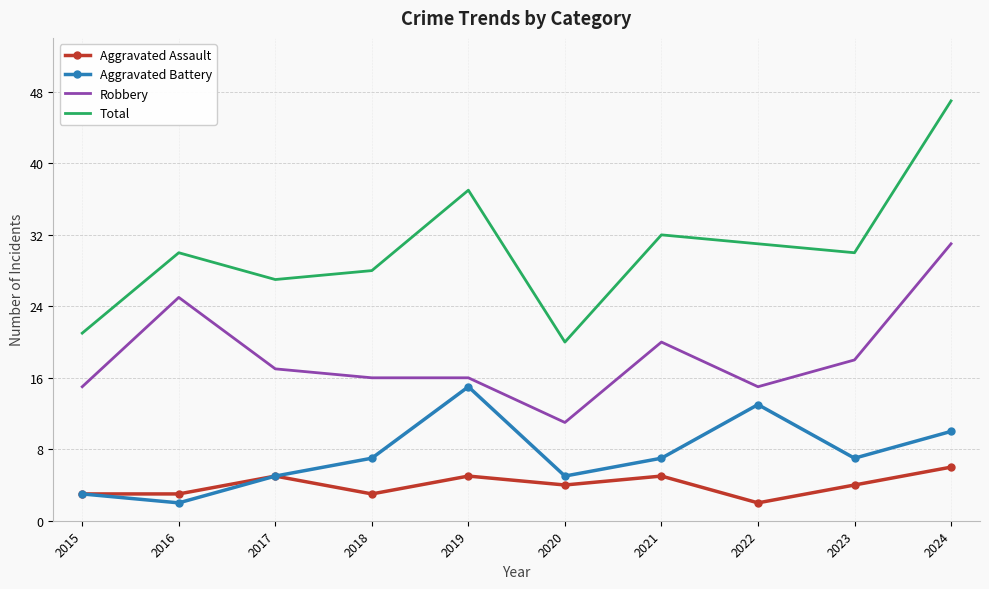

Reading left to right, extract all data points from this chart.

Aggravated Assault: 2015=3	2016=3	2017=5	2018=3	2019=5	2020=4	2021=5	2022=2	2023=4	2024=6
Aggravated Battery: 2015=3	2016=2	2017=5	2018=7	2019=15	2020=5	2021=7	2022=13	2023=7	2024=10
Robbery: 2015=15	2016=25	2017=17	2018=16	2019=16	2020=11	2021=20	2022=15	2023=18	2024=31
Total: 2015=21	2016=30	2017=27	2018=28	2019=37	2020=20	2021=32	2022=31	2023=30	2024=47